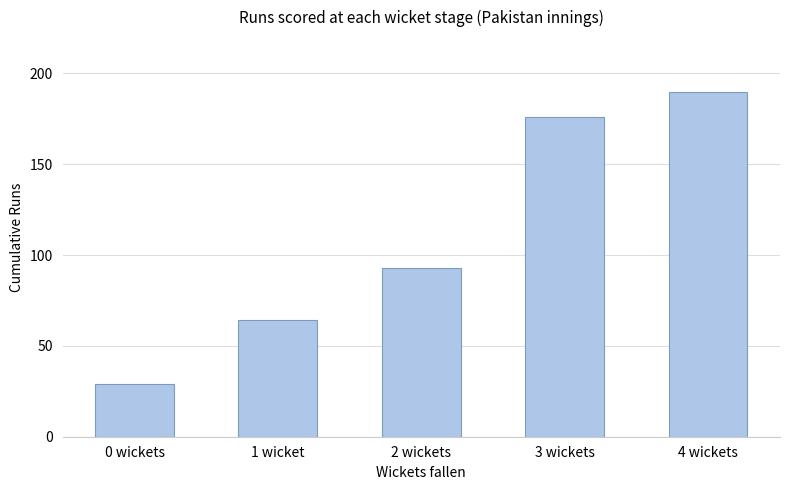

Between 0 wickets and 4 wickets, which is larger?

4 wickets